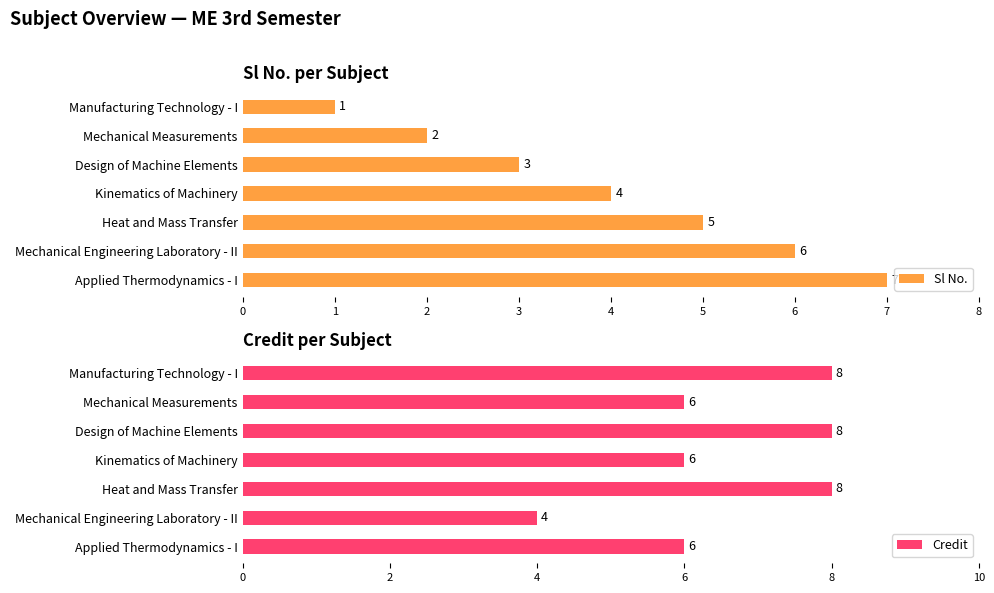

What is the sum of the Credit values at Mechanical Measurements and Manufacturing Technology - I?

14